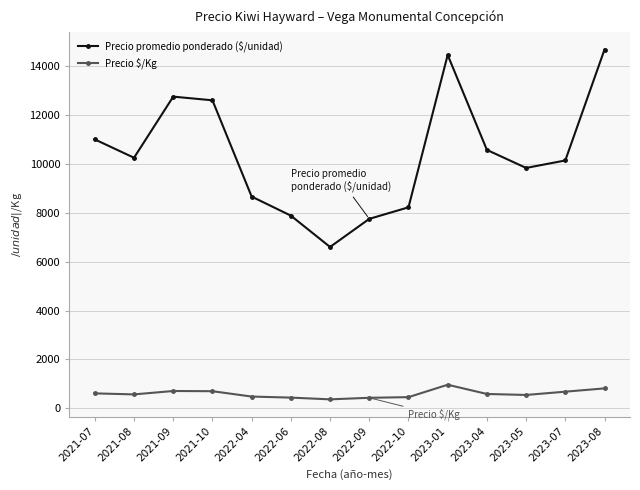

True or false: Precio $/Kg and Precio promedio ponderado ($/unidad) intersect in this chart.

False